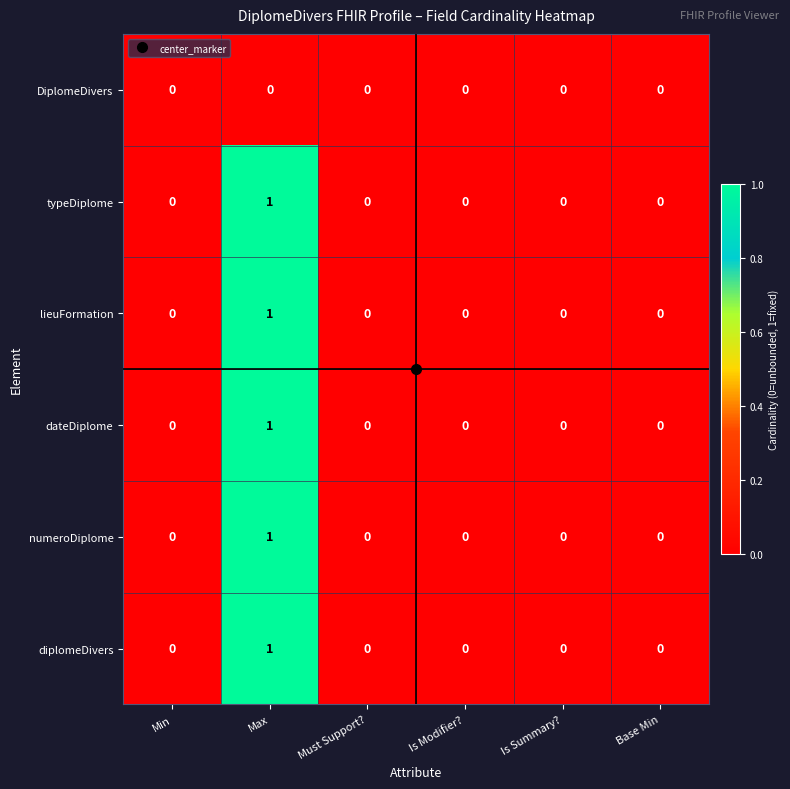

At which category is the sum across all series the highest?

Max